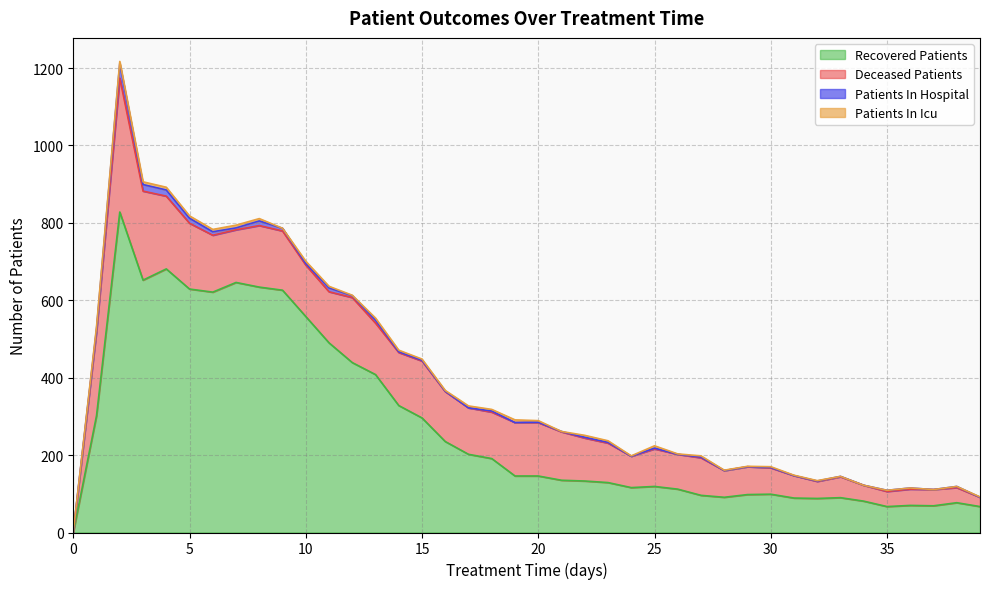

Rank the categories by recovered_patients value from lowest to highest.

0, 35, 39, 37, 36, 38, 34, 32, 31, 33, 28, 27, 29, 30, 26, 24, 25, 23, 22, 21, 19, 20, 18, 17, 16, 15, 1, 14, 13, 12, 11, 10, 6, 9, 5, 8, 7, 3, 4, 2